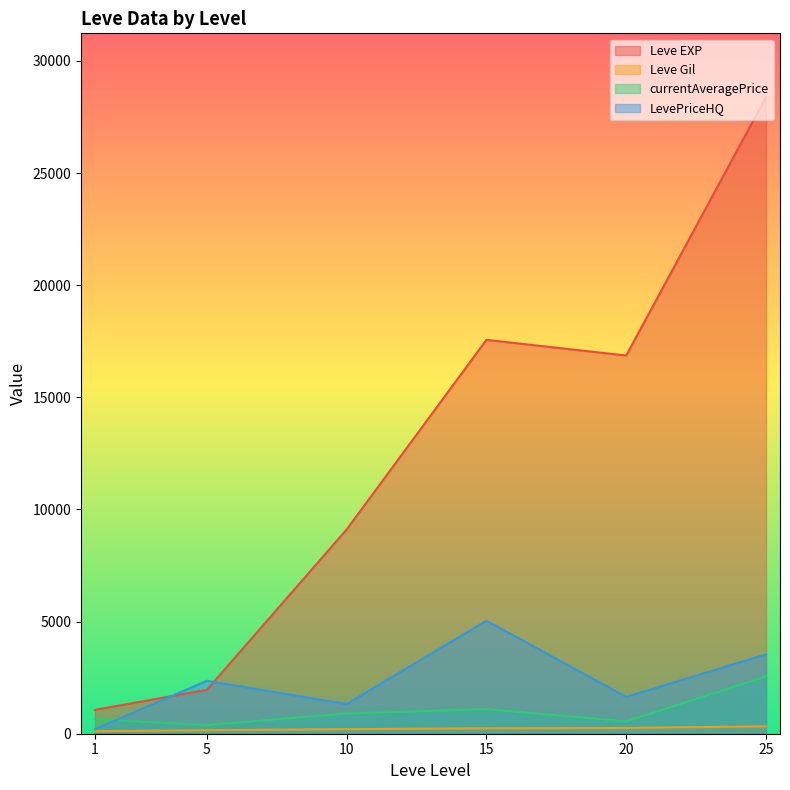

How many lines are shown in the chart?

4